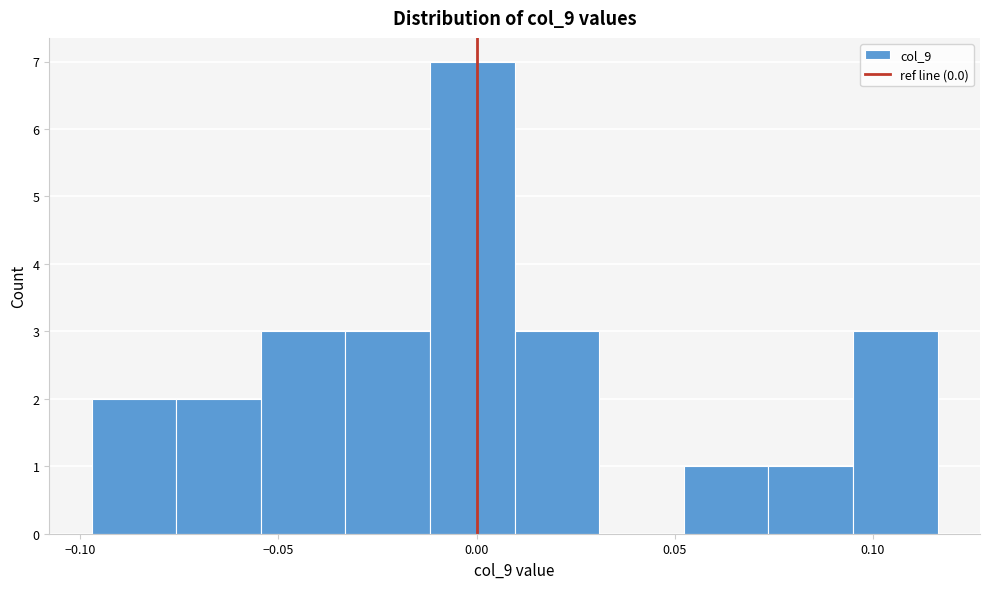

Over which range of the x-axis is the bar tallest?

-0.010 to 0.010